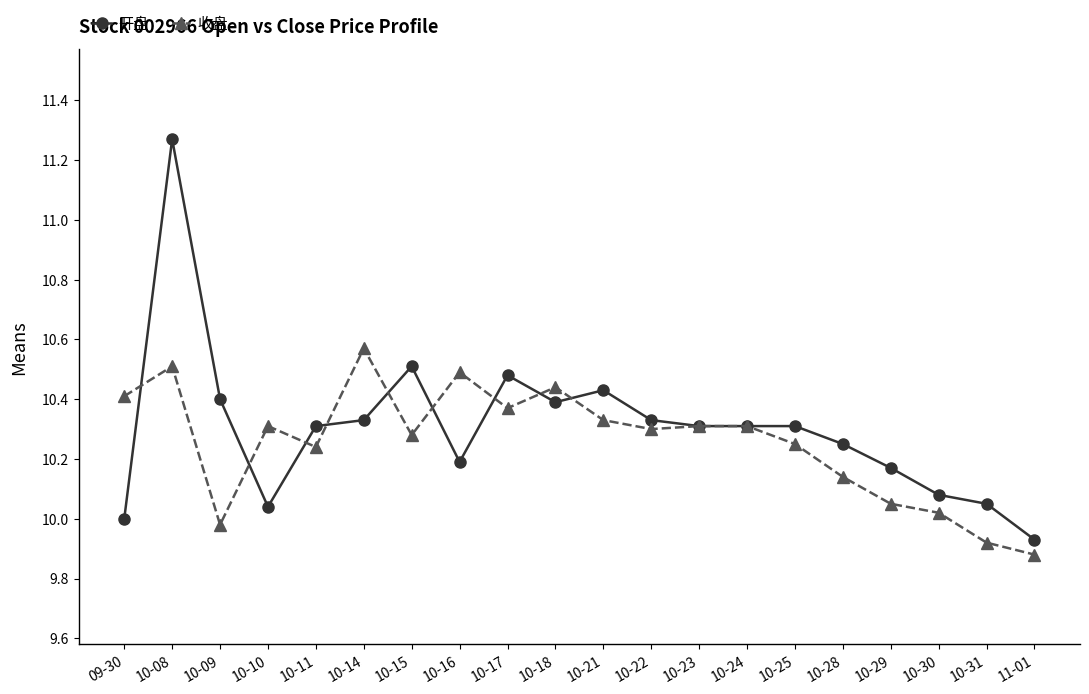

Count the number of categories in the chart.

20